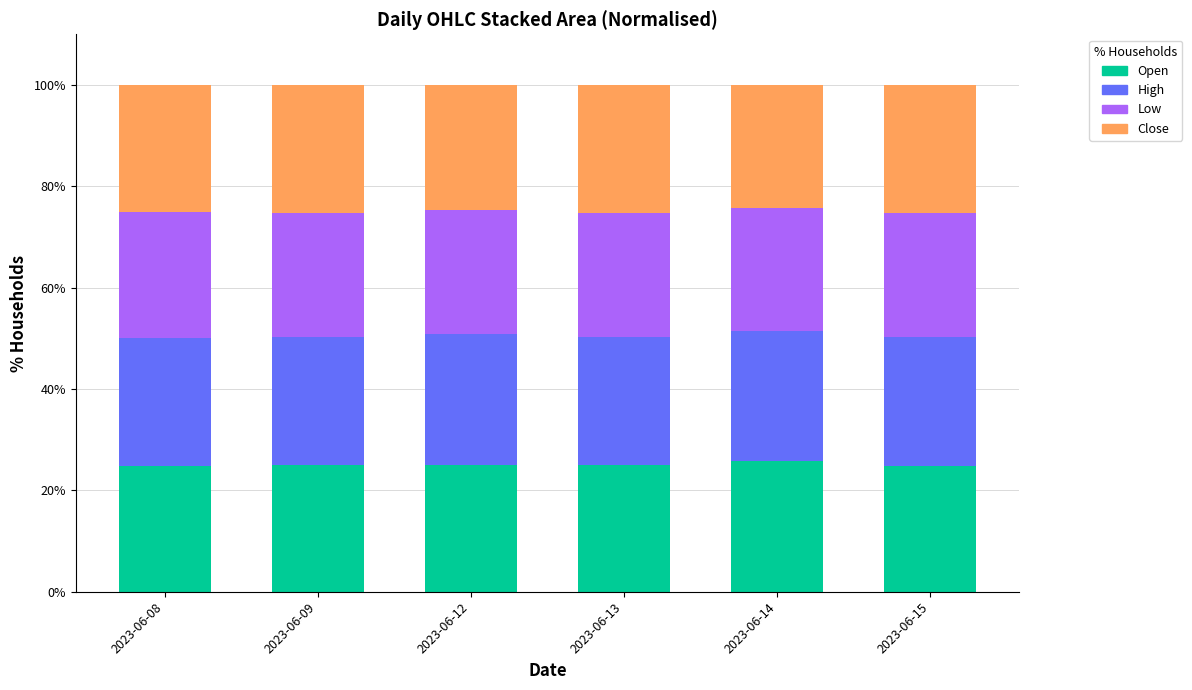

What is the maximum value for Open?

25.8